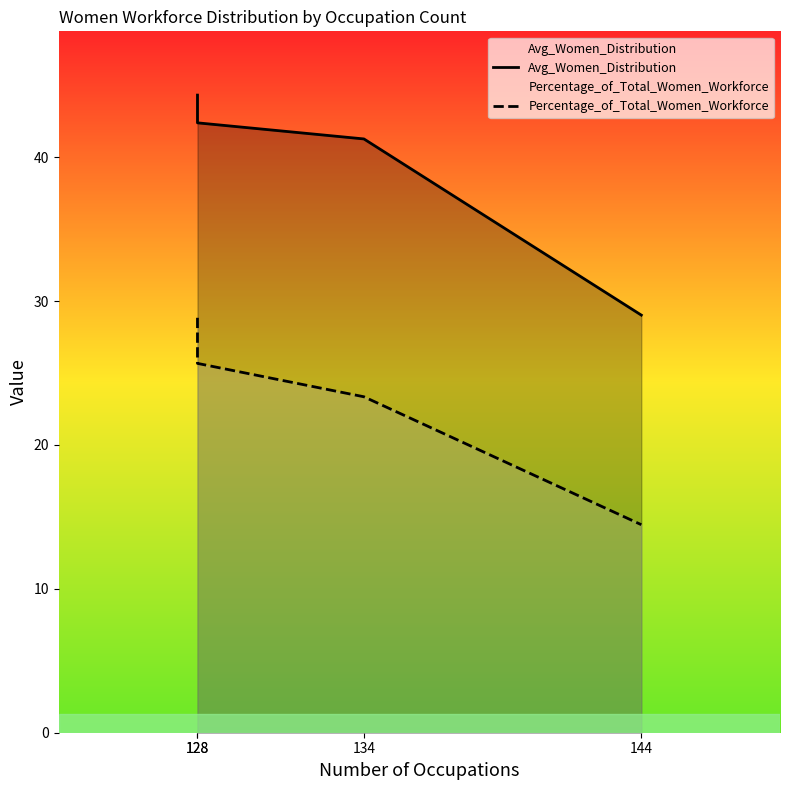

How many lines are shown in the chart?

2